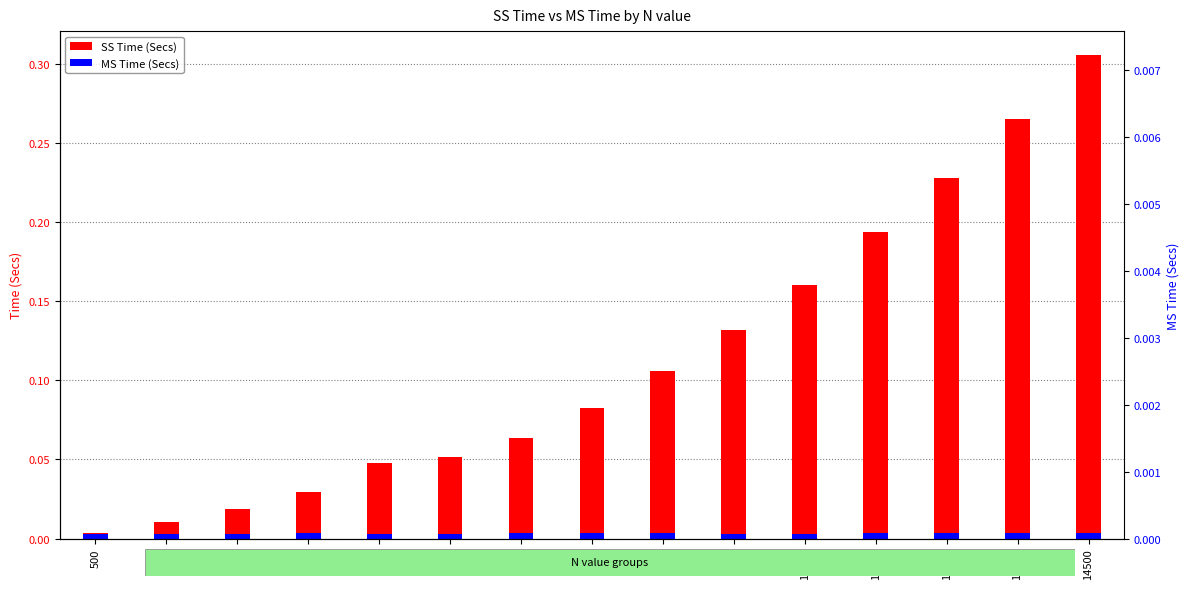

How many bars are there in each group?

2